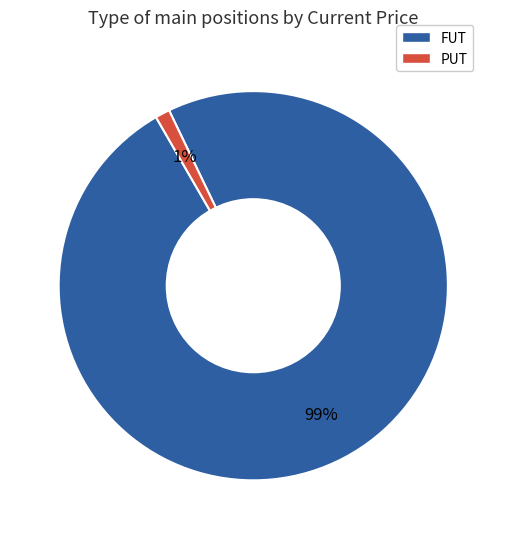

Between FUT and PUT, which is larger?

FUT